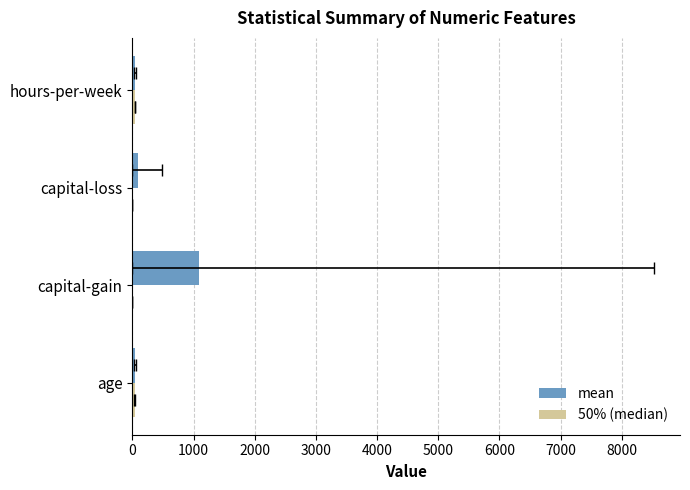

What is the difference between the second highest and minimum values in the 50% (median) series?

37.0